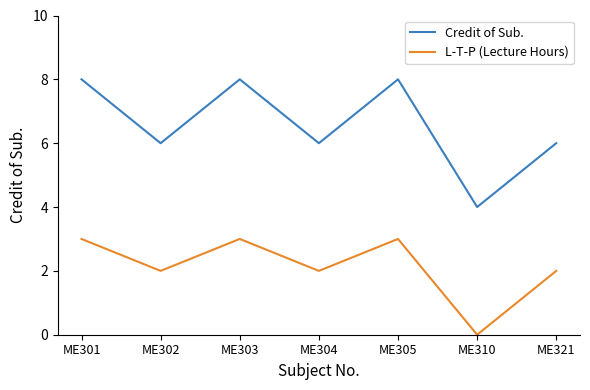

True or false: L-T-P (Lecture Hours) and Credit of Sub. intersect in this chart.

False